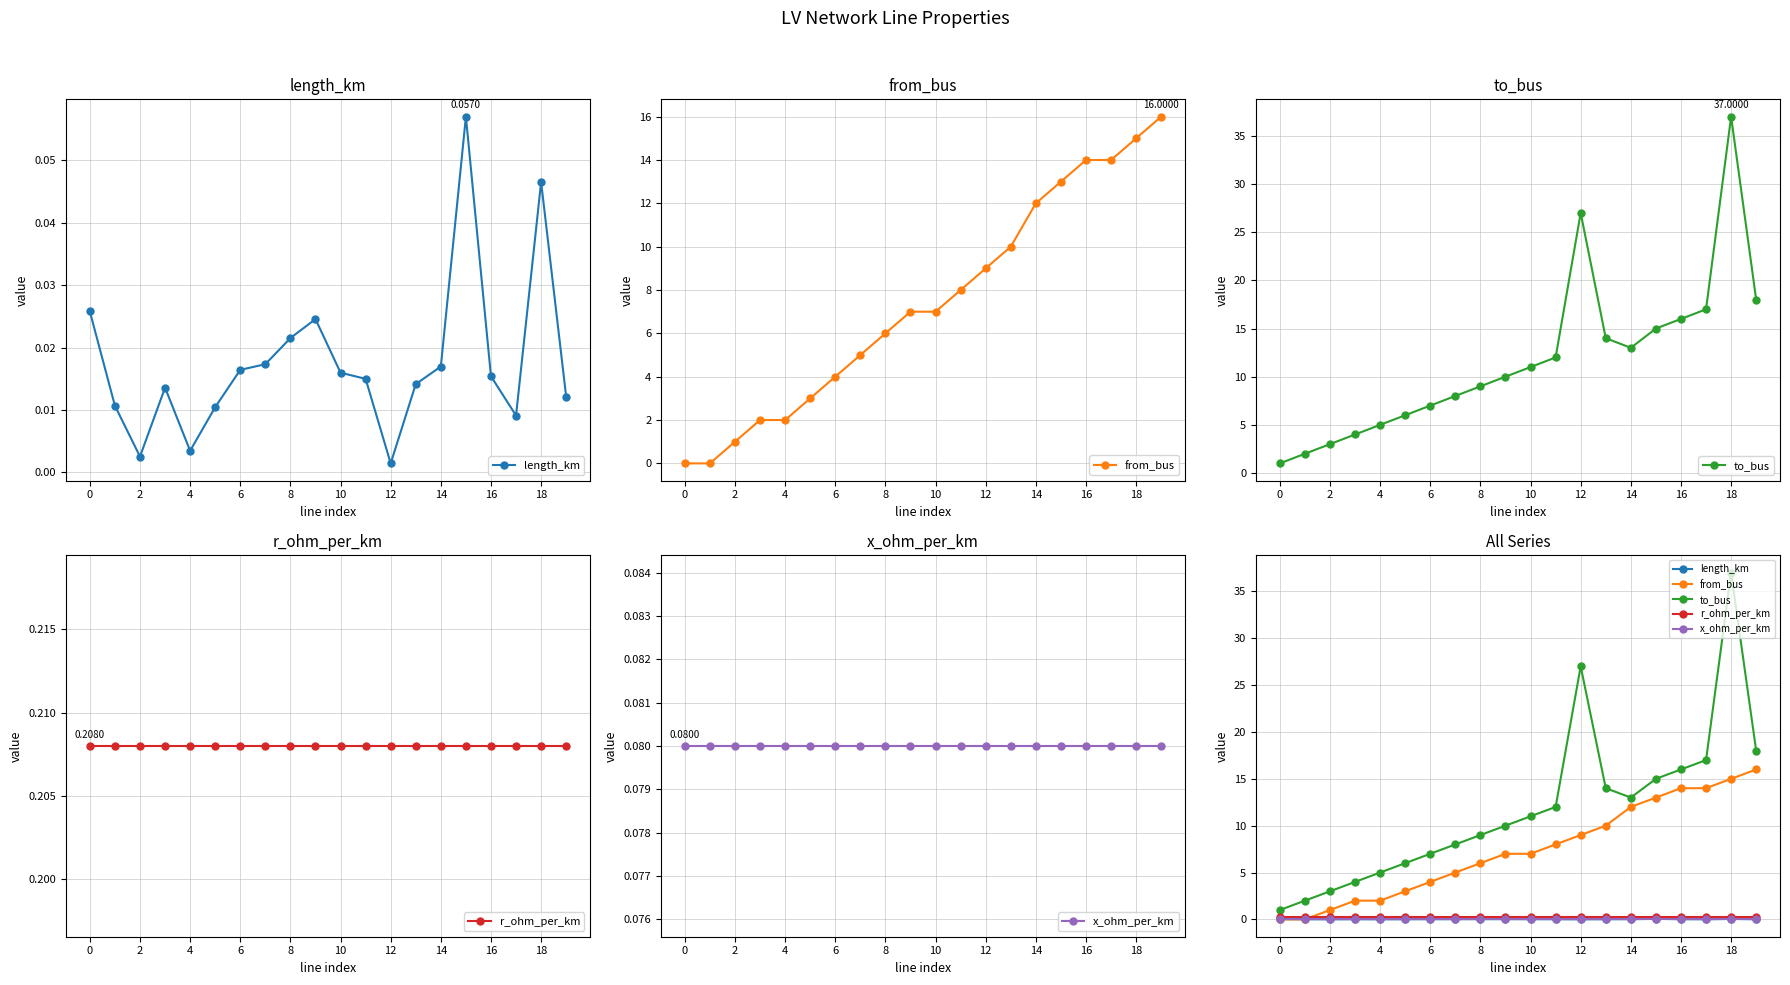

Which series has the largest range (max minus min)?

to_bus